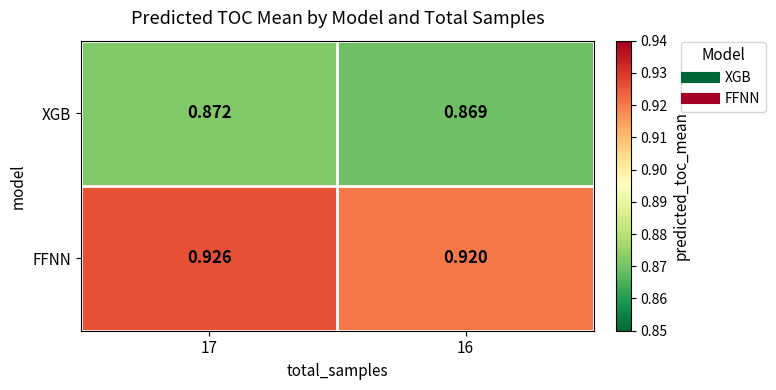

Which series changed the most between 17 and 16?

FFNN